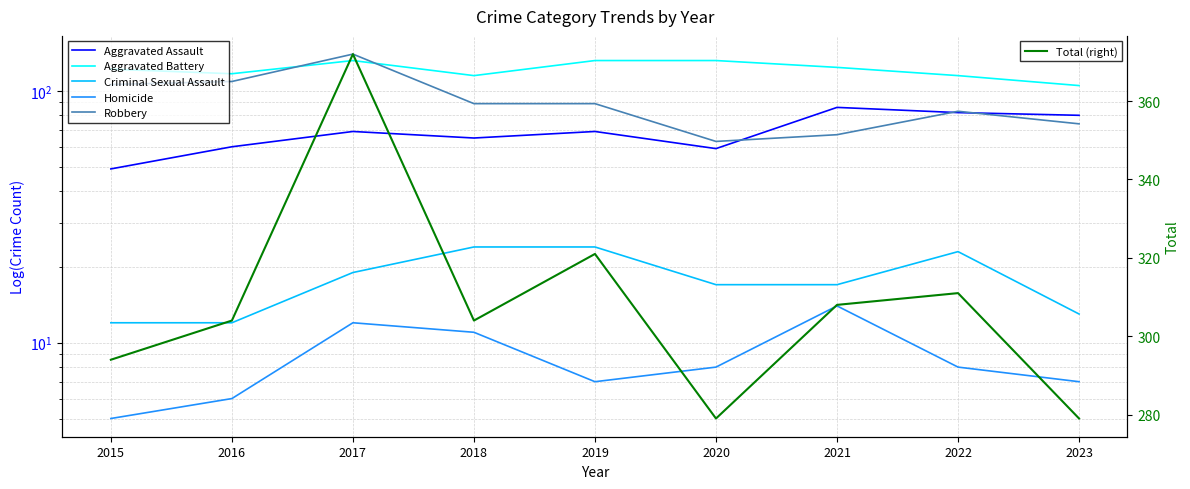

True or false: Homicide and Aggravated Battery cross at least once.

False